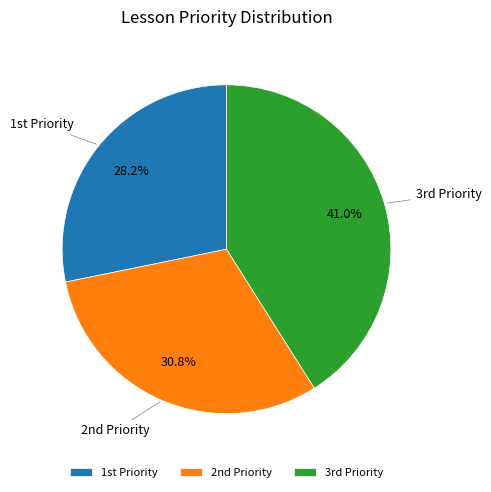

What is the smallest slice in the pie chart?

1st Priority